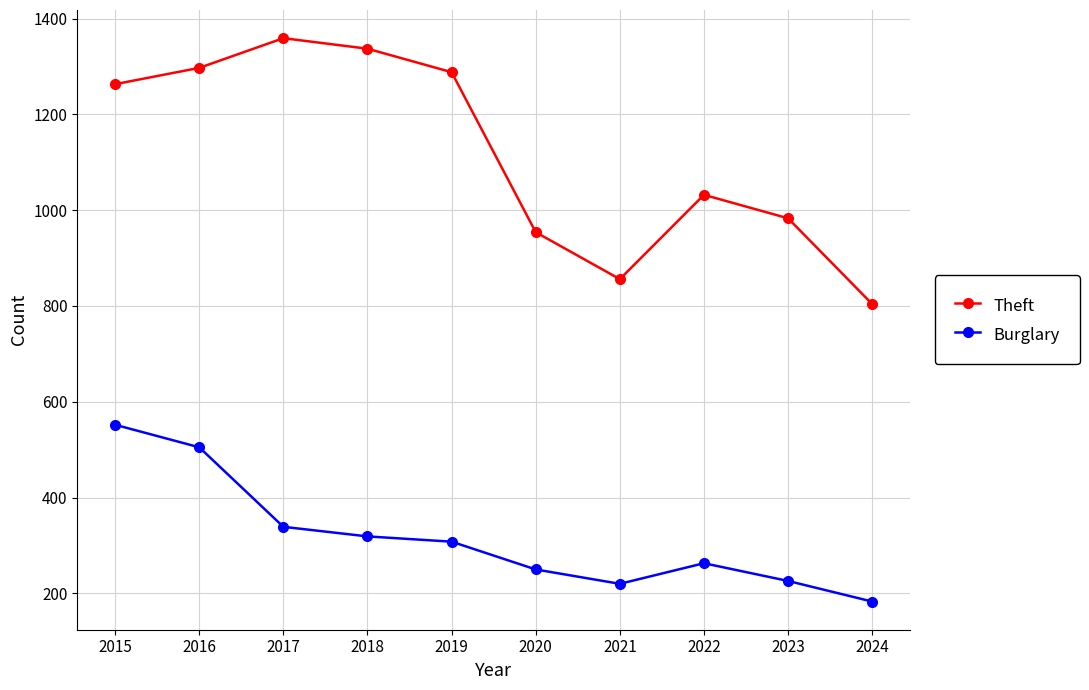

True or false: Burglary and Theft cross at least once.

False